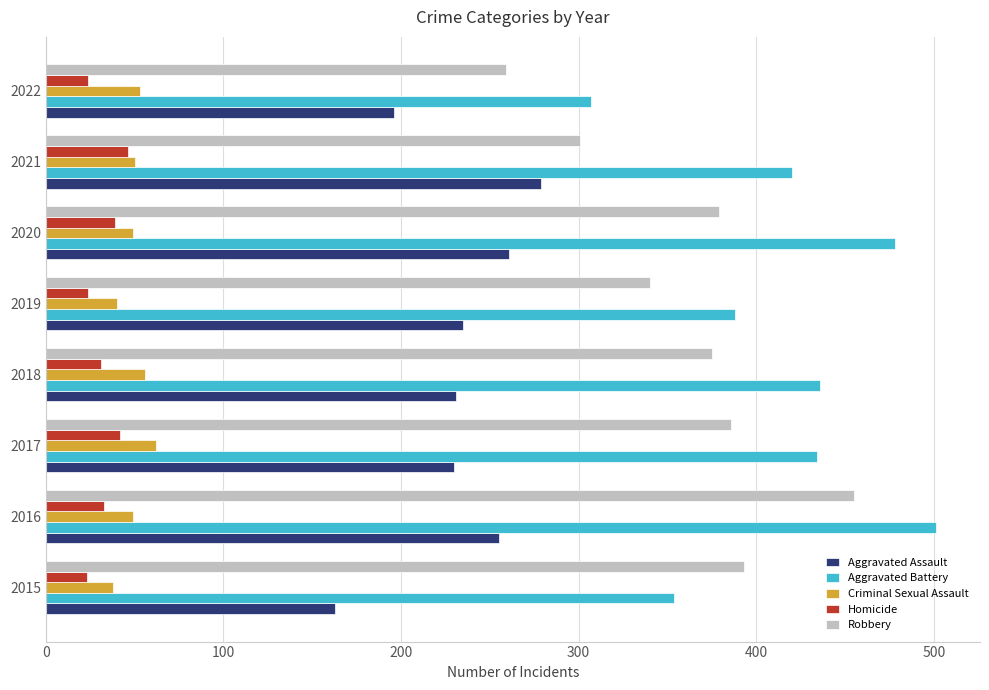

What is the approximate value of Homicide at 2016?

33